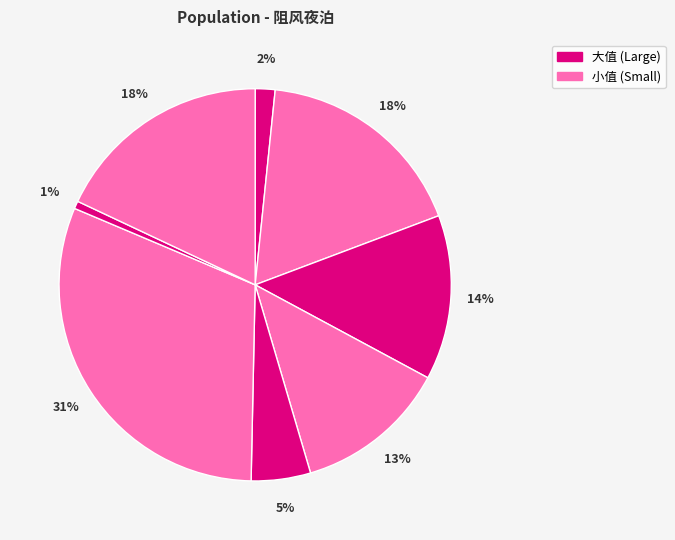

Does any single category account for the majority?

No